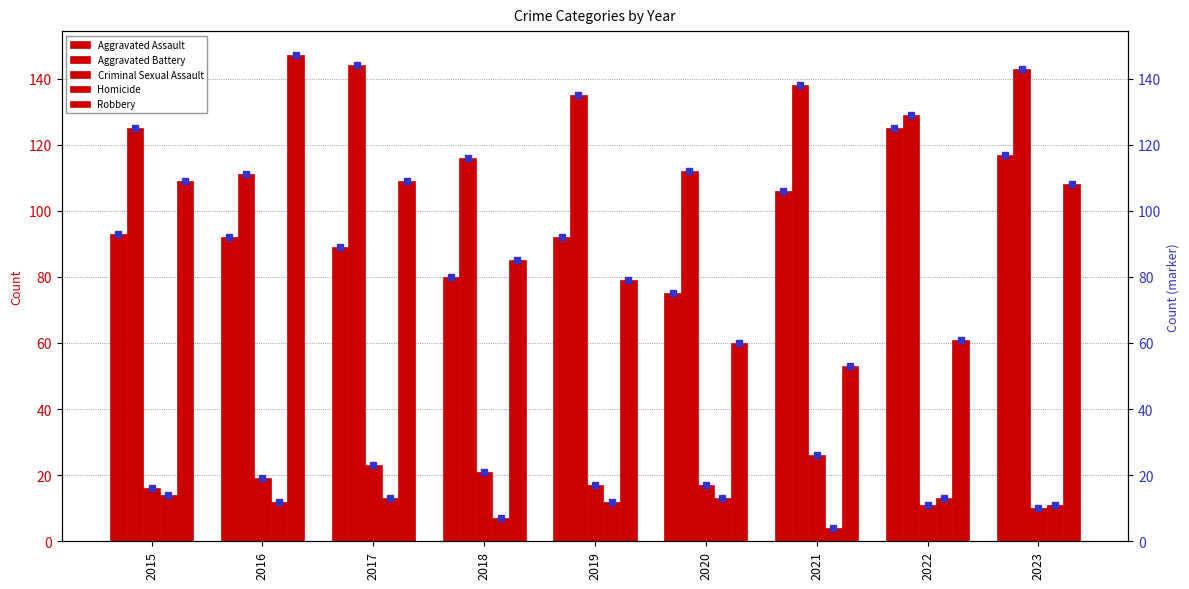

What is the highest value of the Robbery series?

147